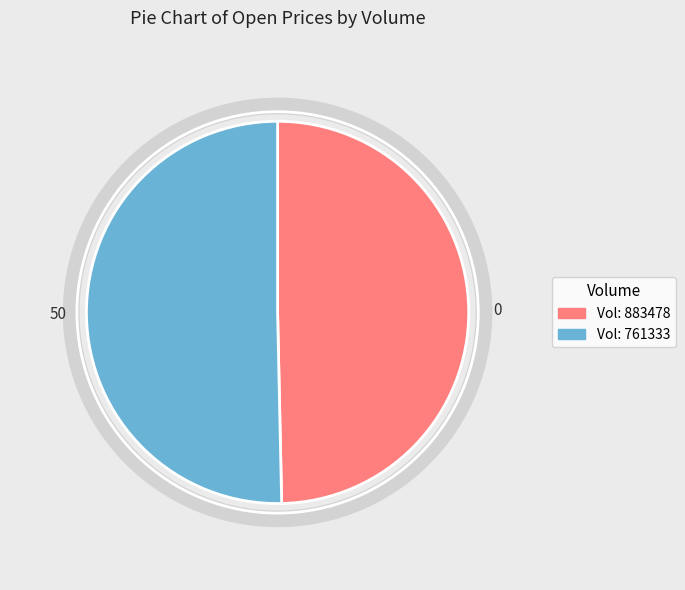

How many segments does this pie chart have?

2